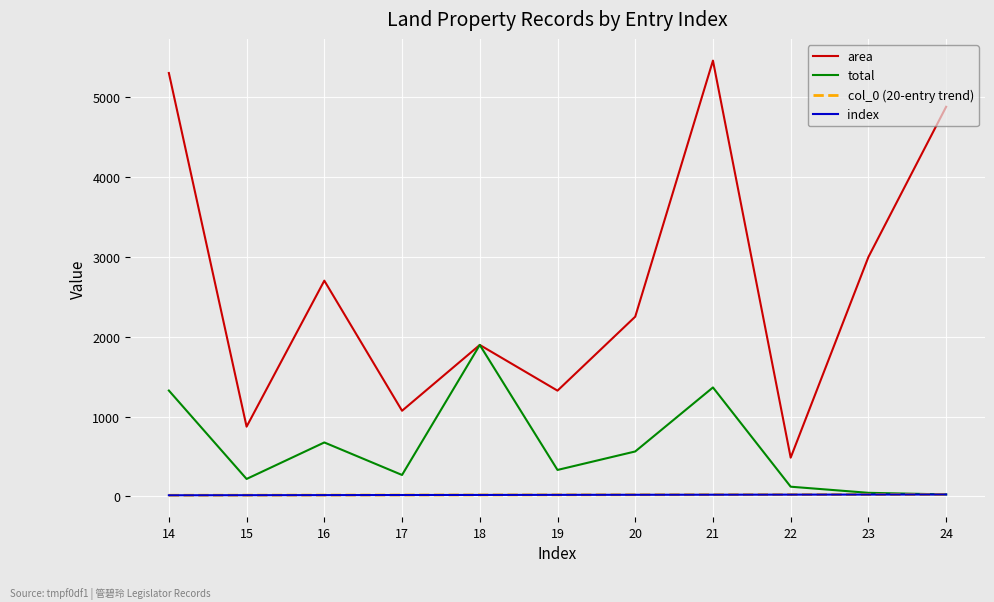

What is the difference between the maximum and second lowest values in the col_0 (20-entry trend) series?

9.0